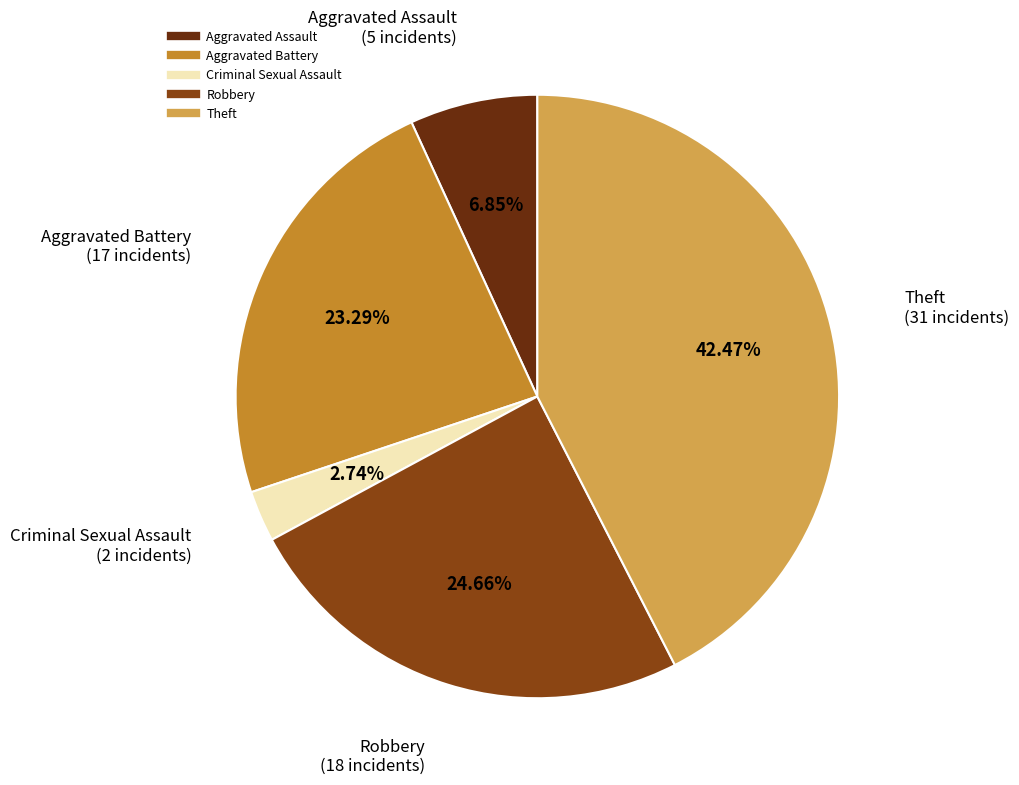

Does Criminal Sexual Assault account for over 50% of the chart?

No